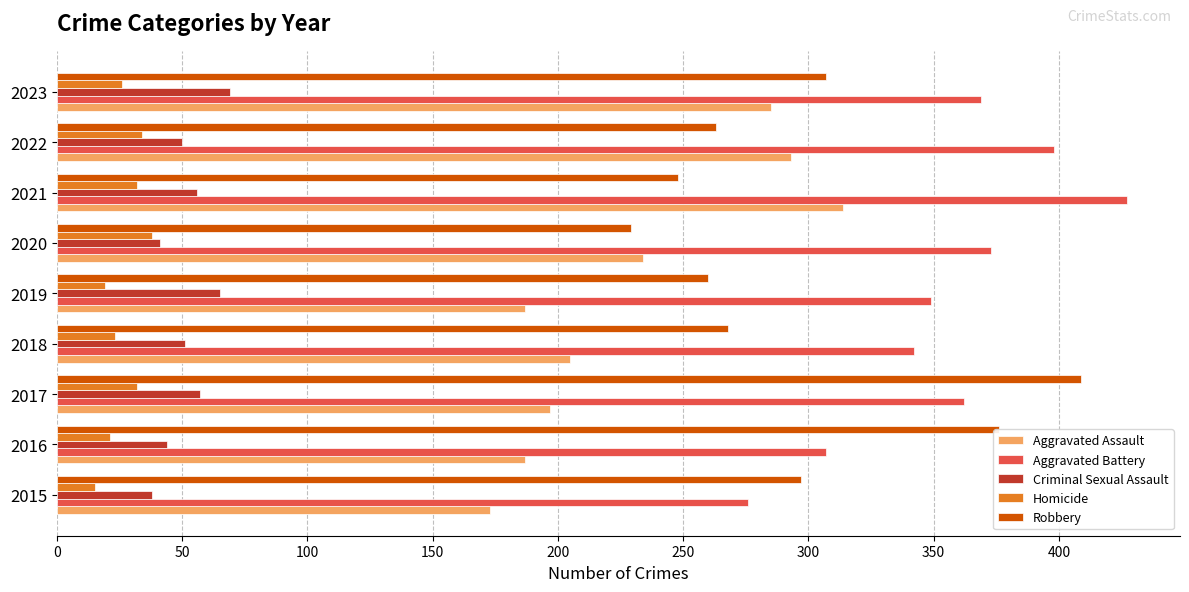

The Aggravated Battery series shows 427 at 2021. True or false?

True